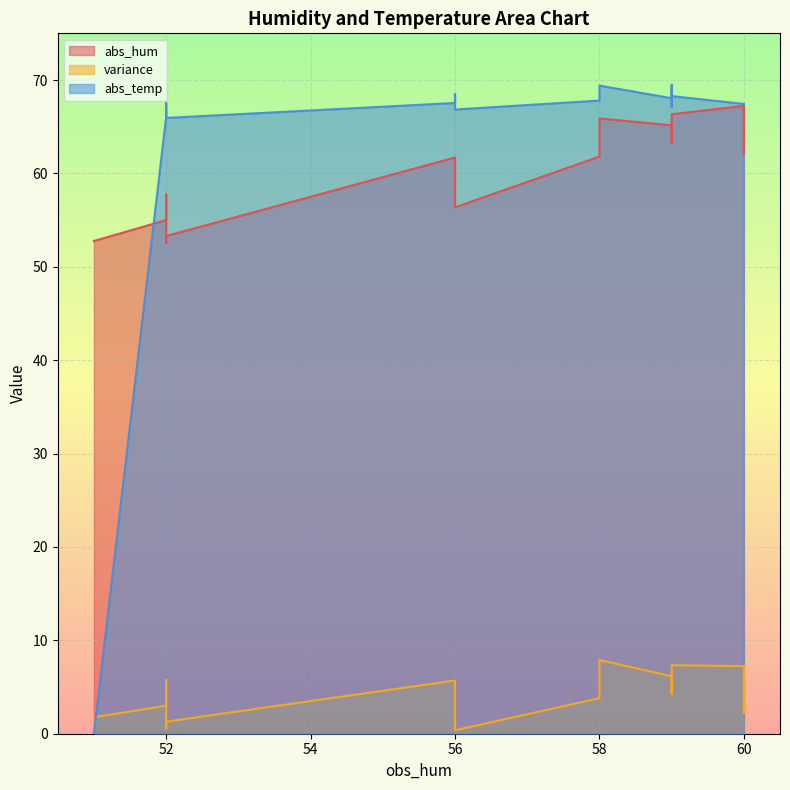

List the series in order of their peak value, highest first.

abs_temp, abs_hum, variance